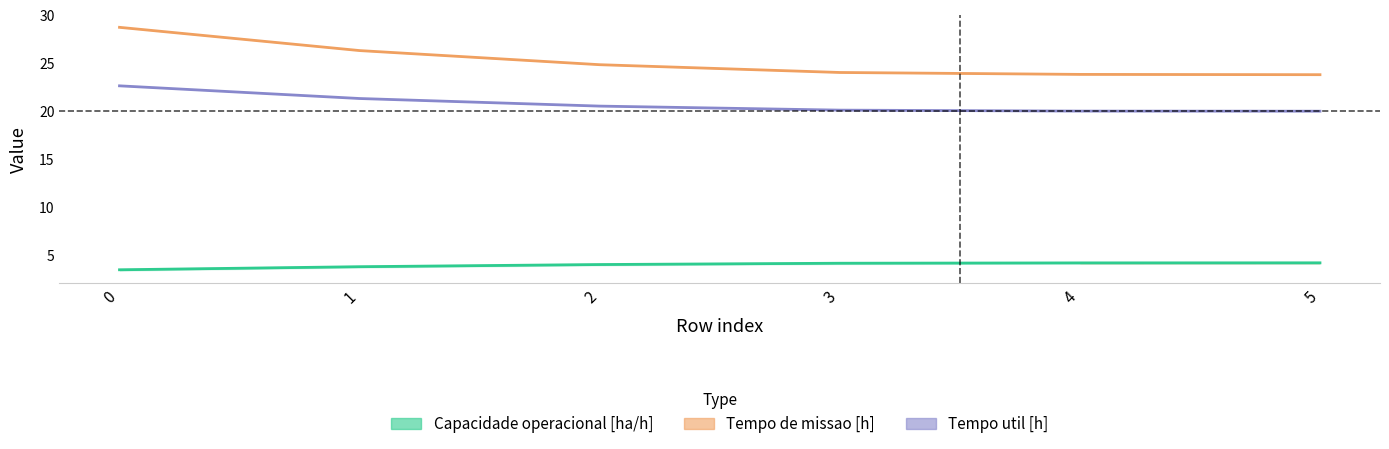

Is this an area chart (filled region under the line)?

No